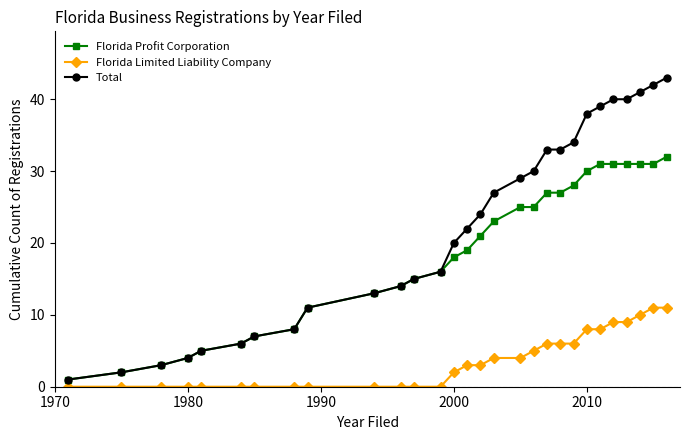

True or false: Florida Limited Liability Company and Total cross at least once.

False